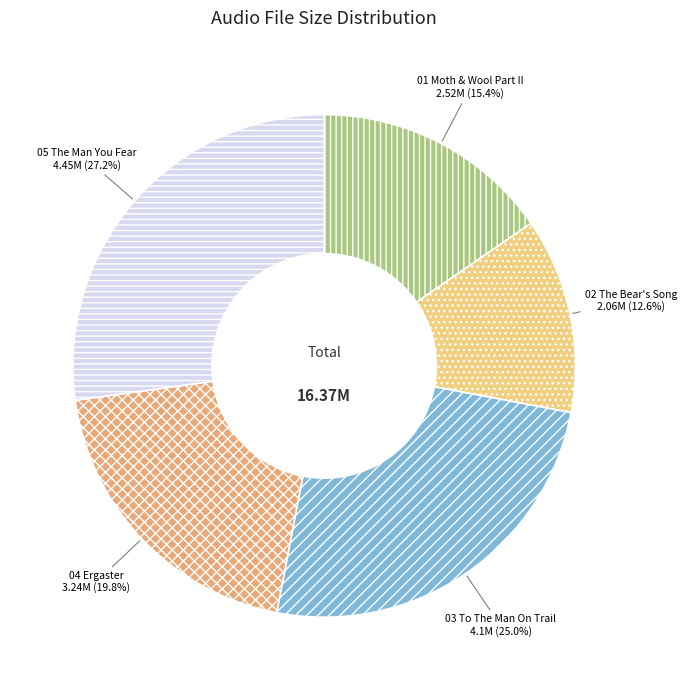

Does any single category account for the majority?

No